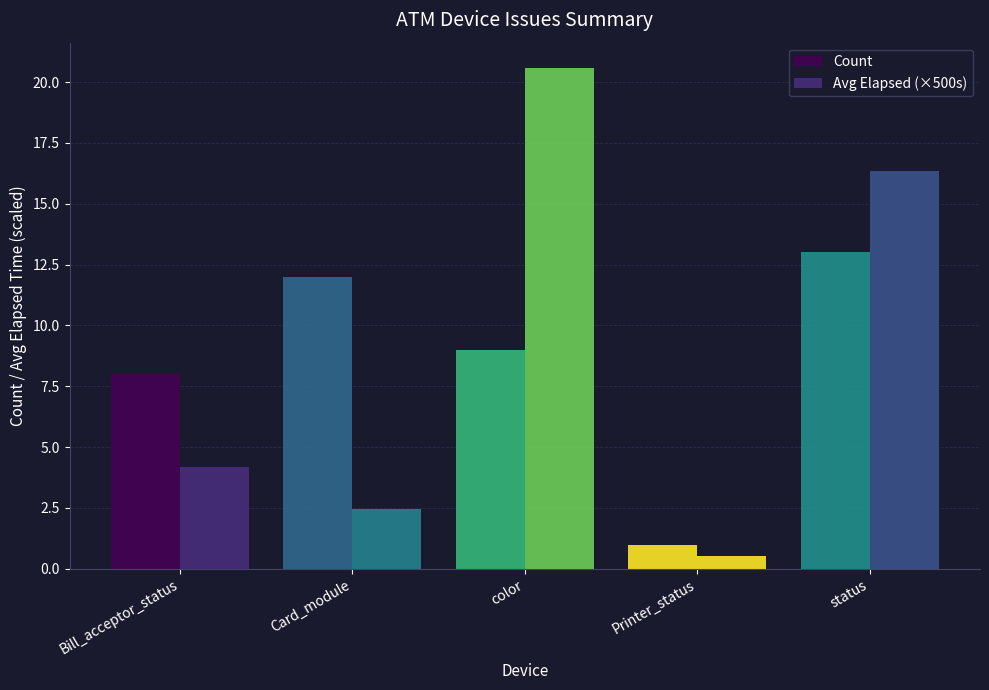

How many series are shown in this chart?

2